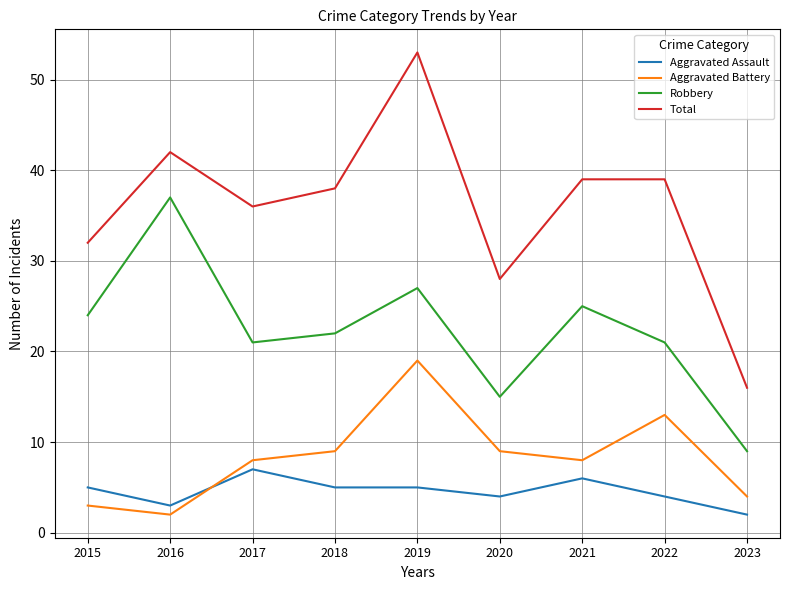

What are all the series names shown in the legend?

Aggravated Assault, Aggravated Battery, Robbery, Total